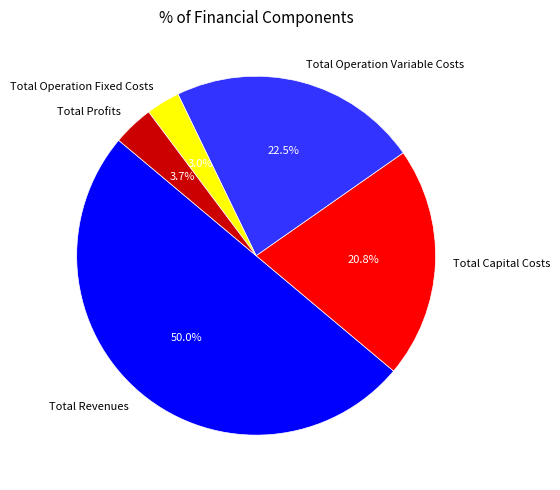

To the nearest percent, what percentage of the pie is Total Capital Costs?

21%